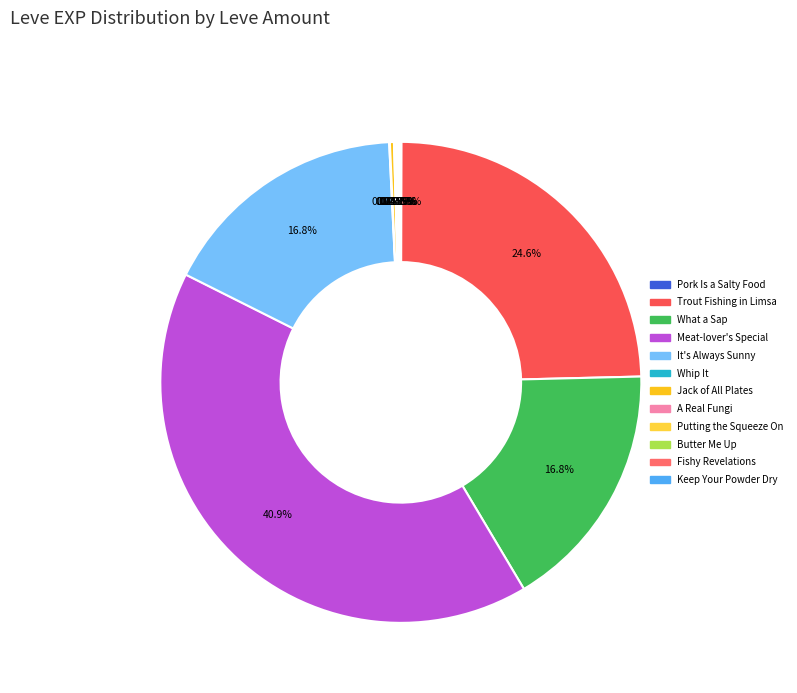

Is it true that Trout Fishing in Limsa is 11% of the pie?

False